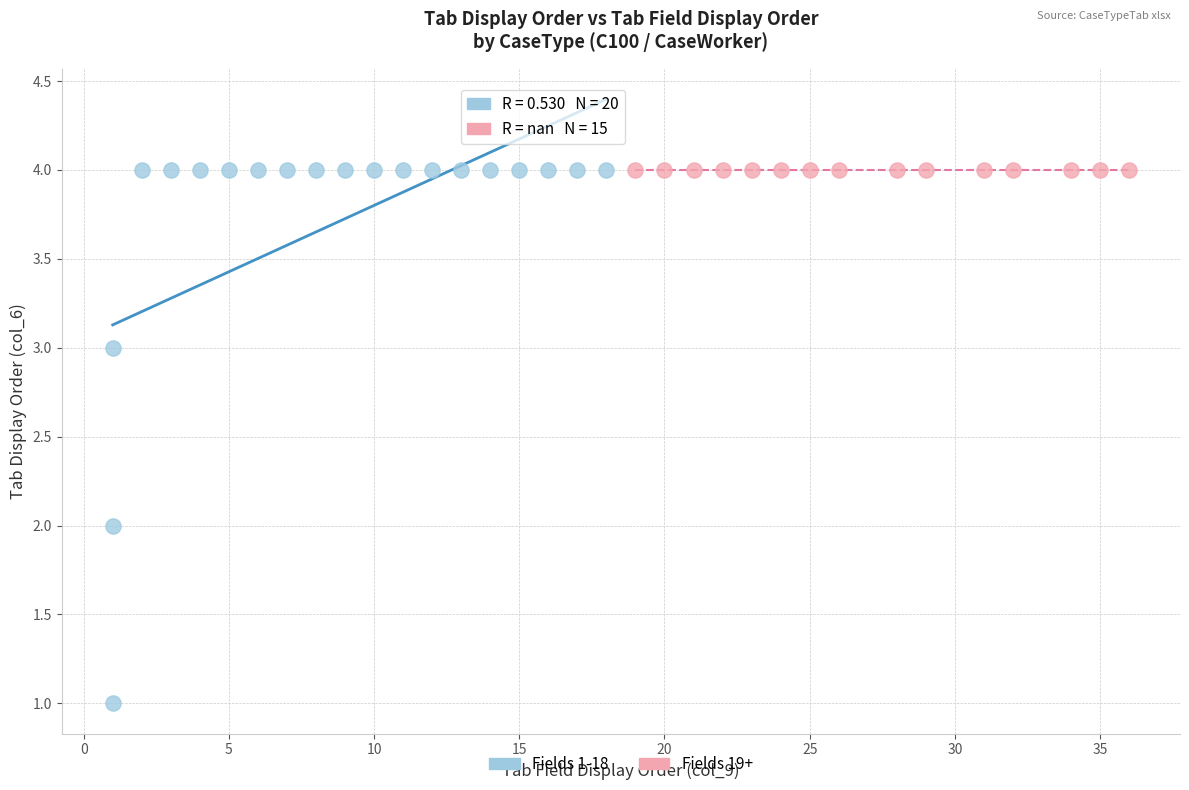

What are all the series names shown in the legend?

Fields 1-18, Fields 19+